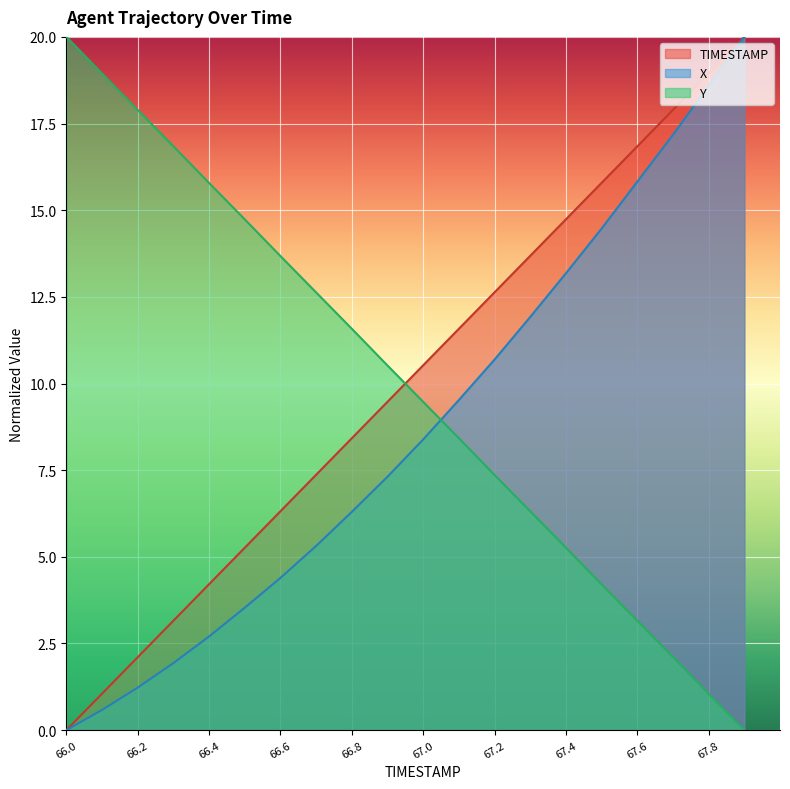

What is the approximate value of Y at 67.1?

8.4